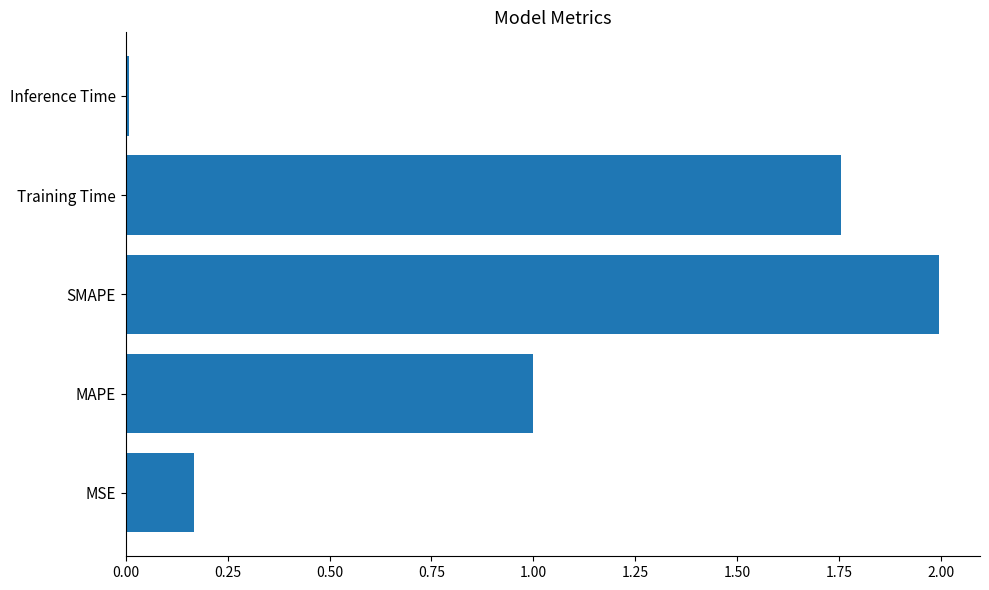

What is the sum of all values?

4.9